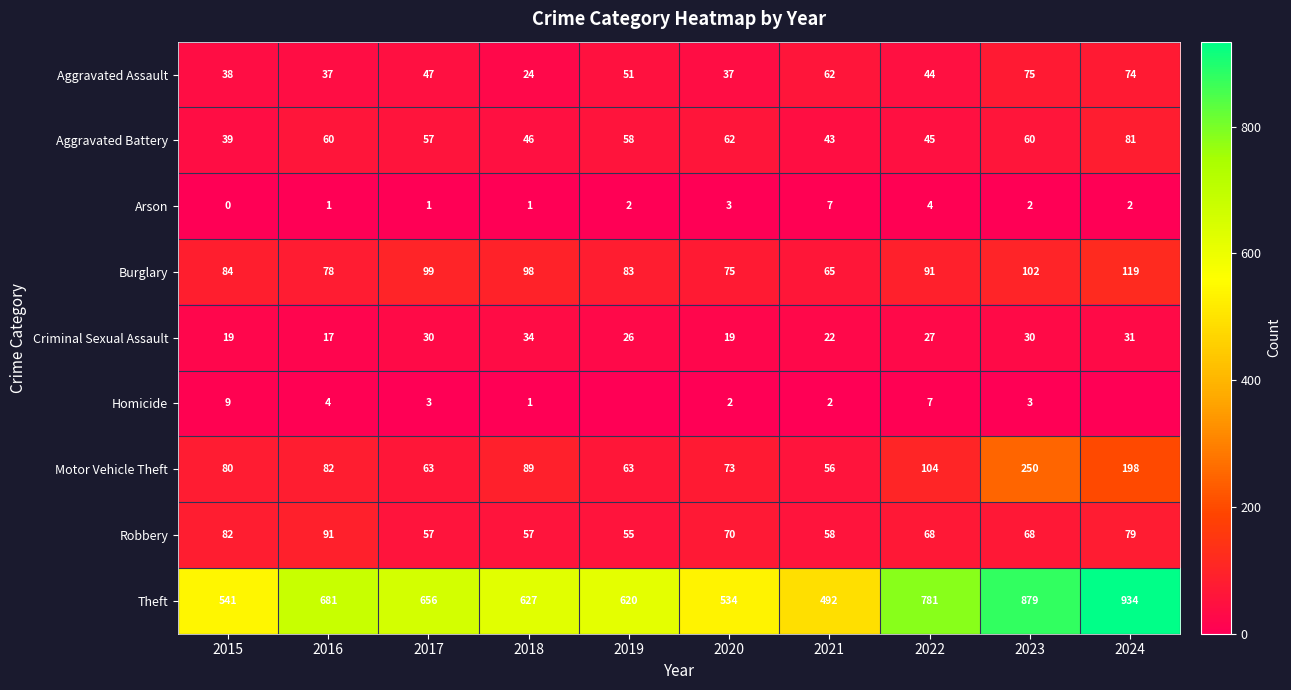

What is the approximate value of Aggravated Assault at 2022?

44